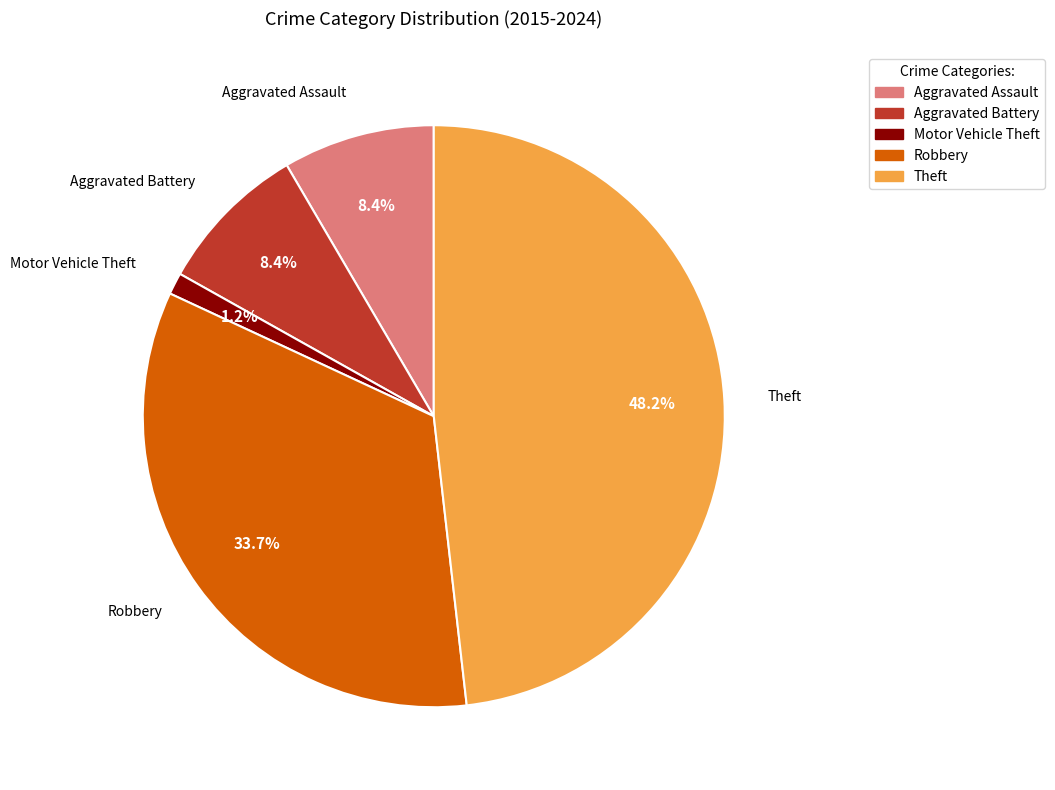

Do Aggravated Assault and Motor Vehicle Theft together represent more than half of the pie?

No